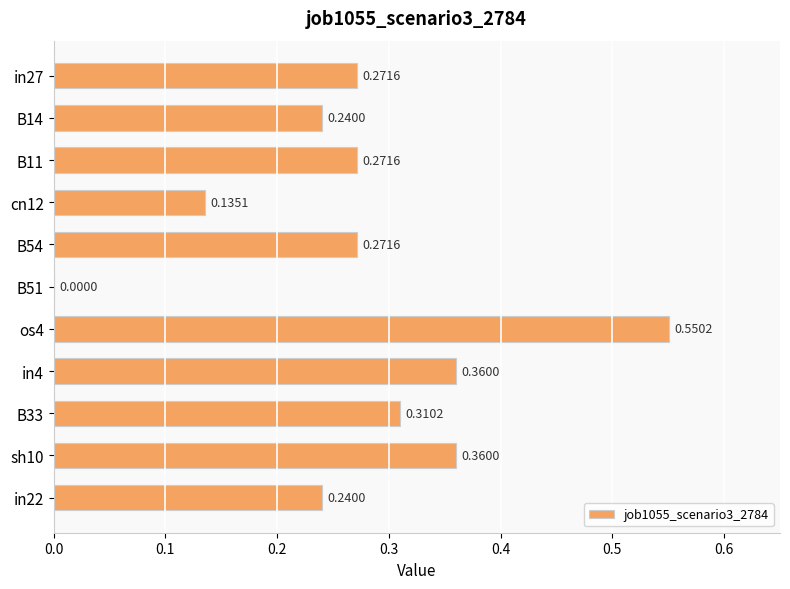

What is the sum of all values?

3.0